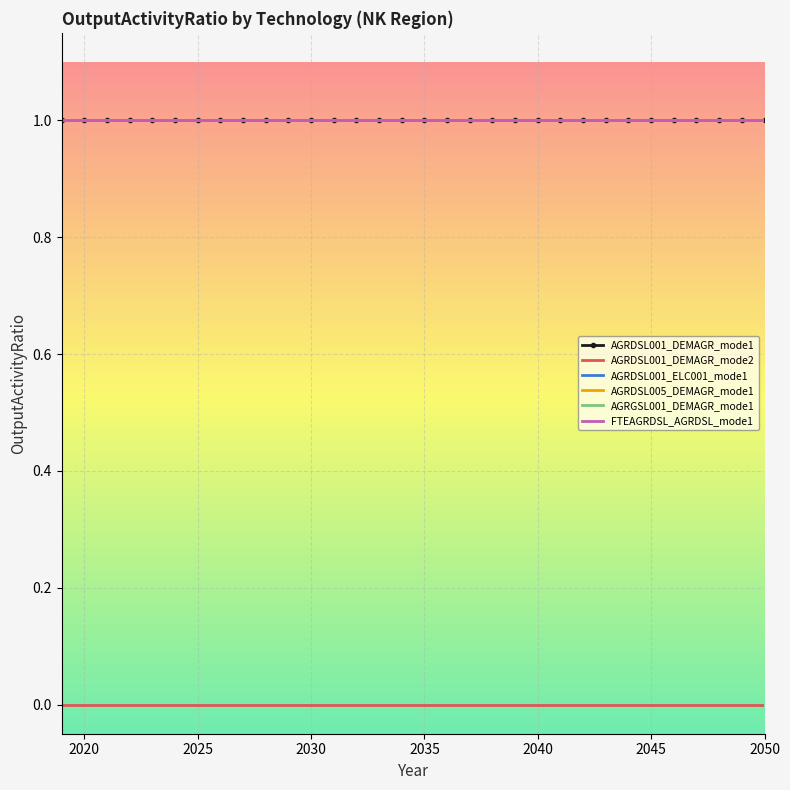

True or false: AGRDSL001_DEMAGR_mode2 and AGRDSL005_DEMAGR_mode1 cross at least once.

False